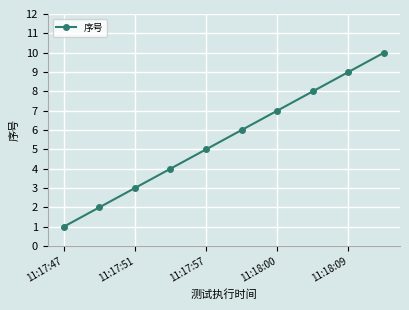

What is the difference between the maximum and minimum values?

9